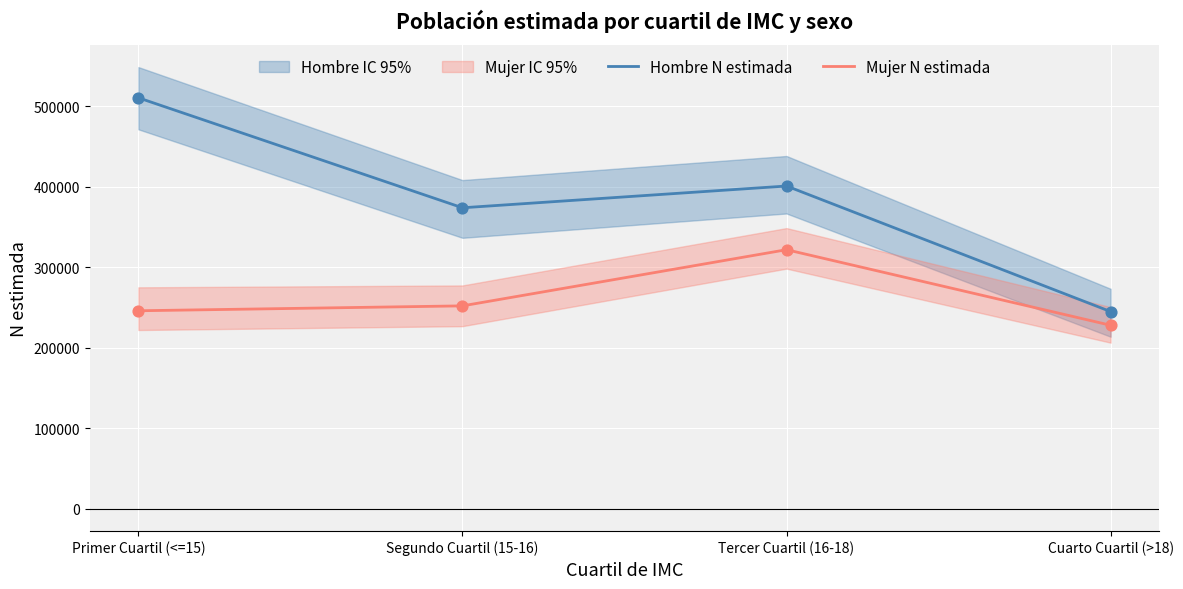

What is the approximate value of Hombre N estimada at Cuarto Cuartil (>18), to the nearest 50?

244950